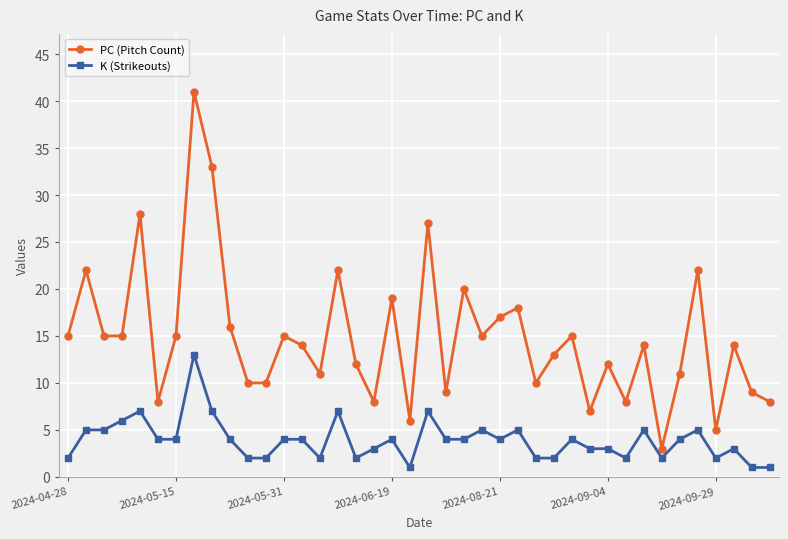

True or false: K (Strikeouts) and PC (Pitch Count) intersect in this chart.

False